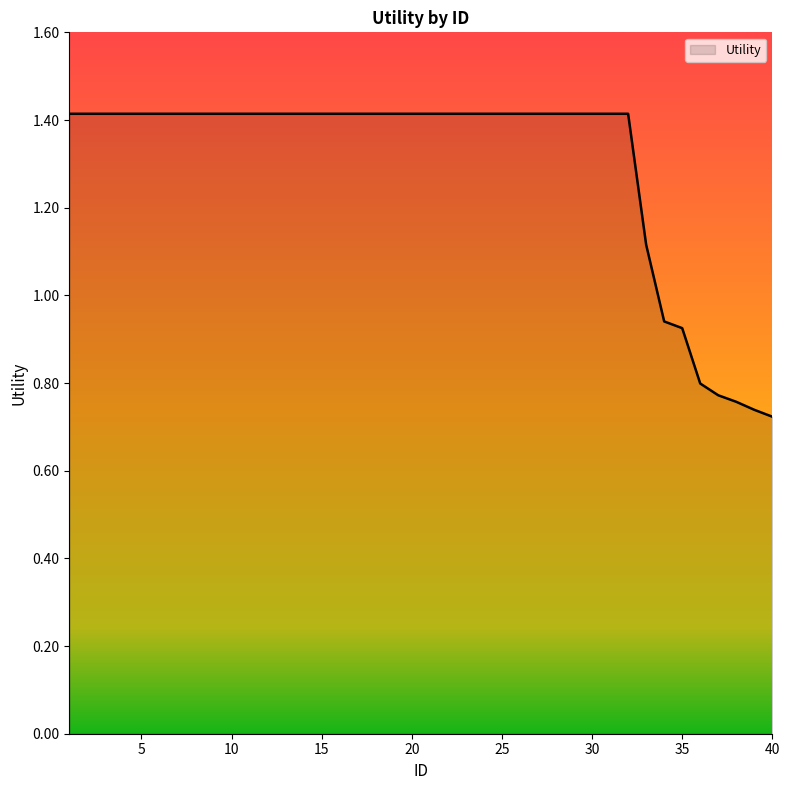

What is the maximum value shown in the chart?

1.4